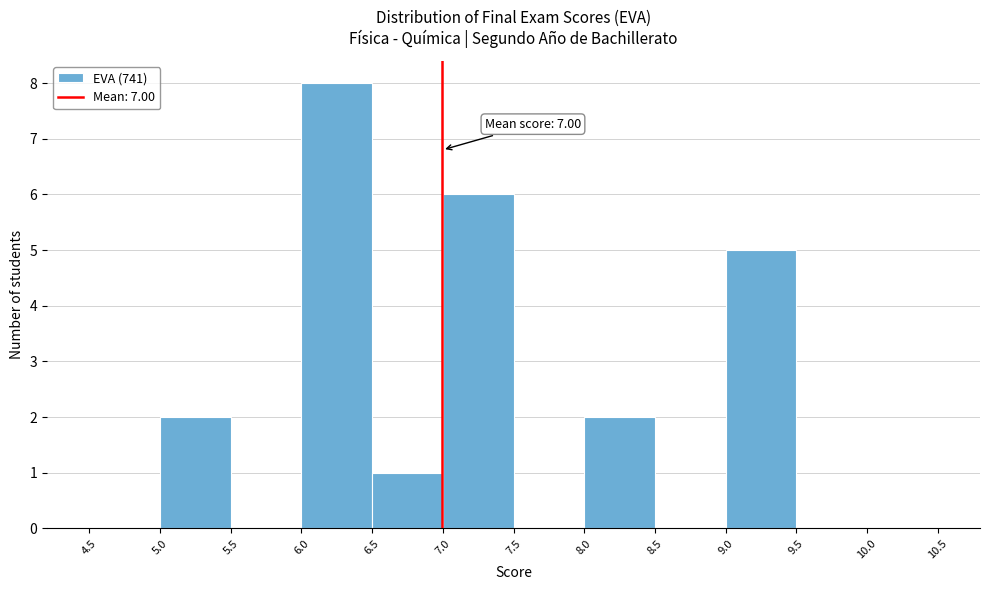

Which range on the x-axis has the tallest bar?

6.0 to 6.5